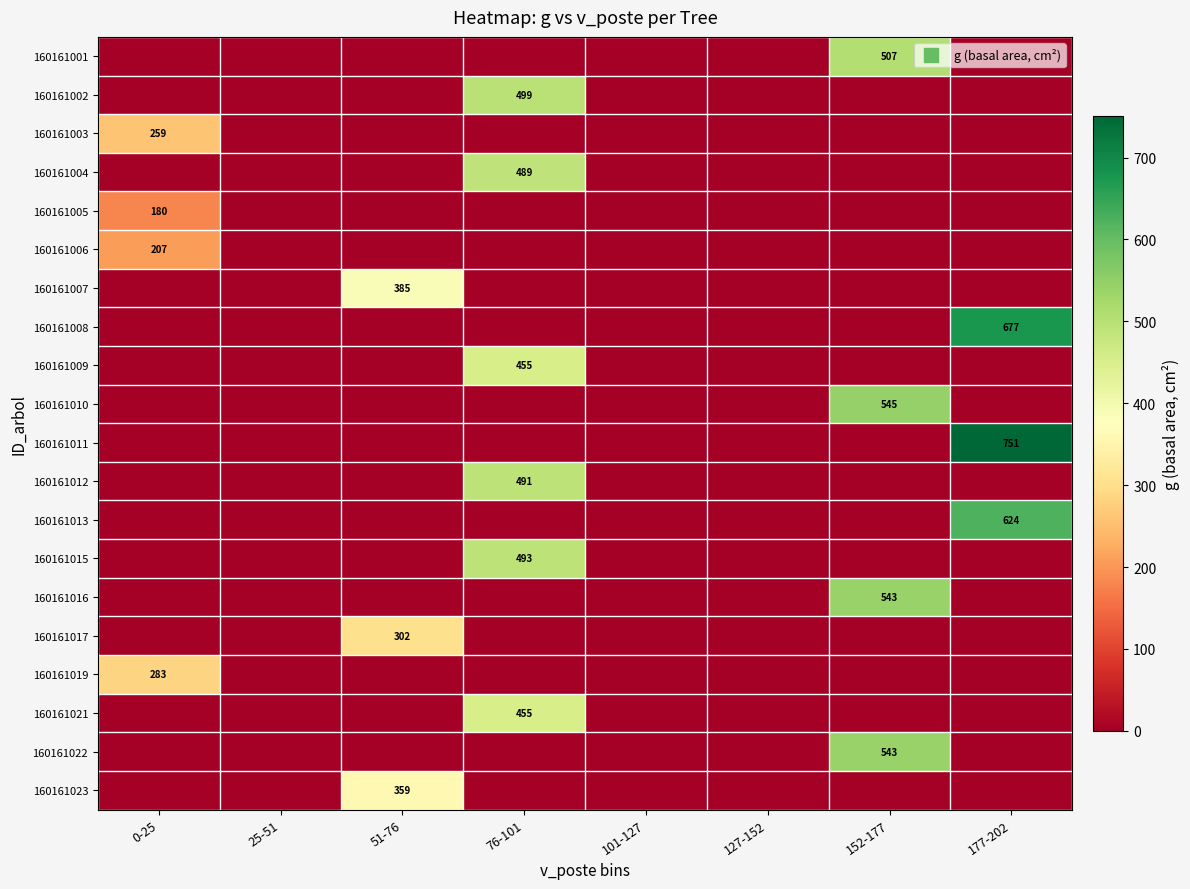

Is the value of 160161012 at 177-202 greater than the value of 160161016 at 127-152?

No